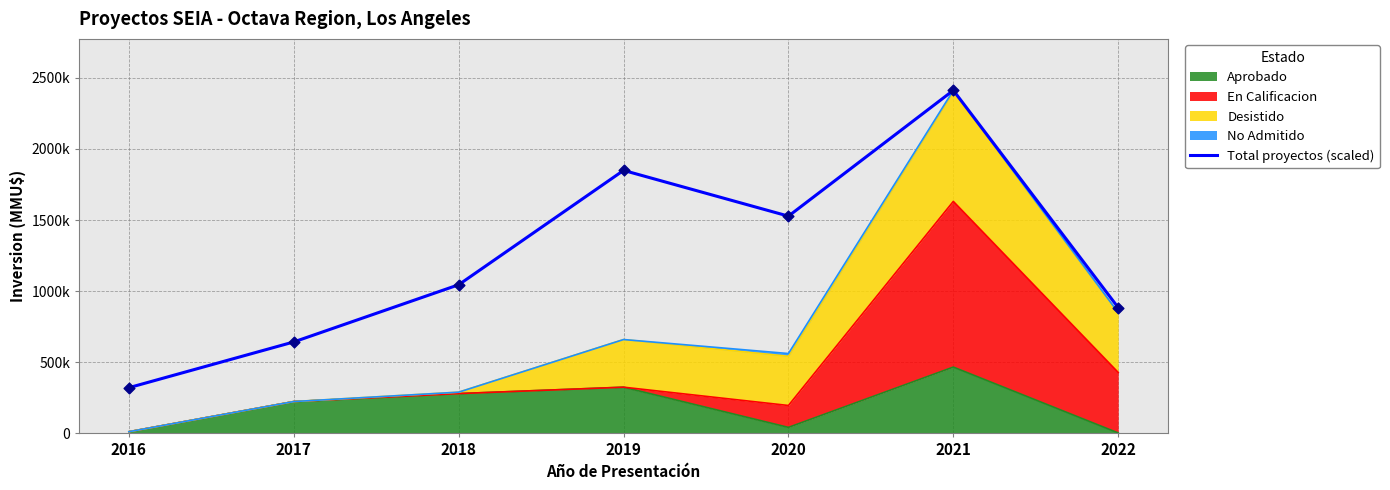

Between 2019 and 2020, which is larger?

2019